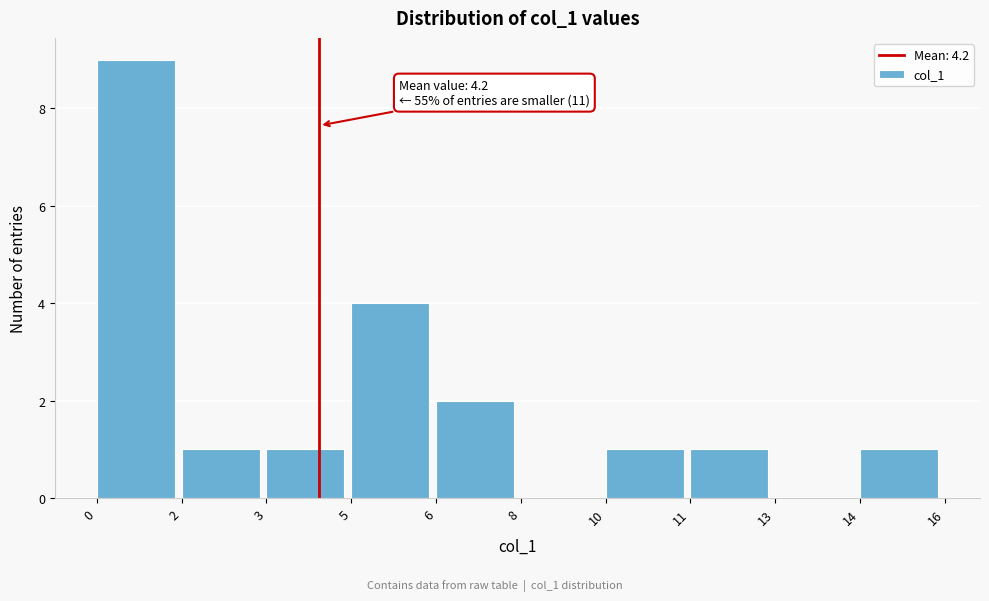

What is the sum of all values?

20